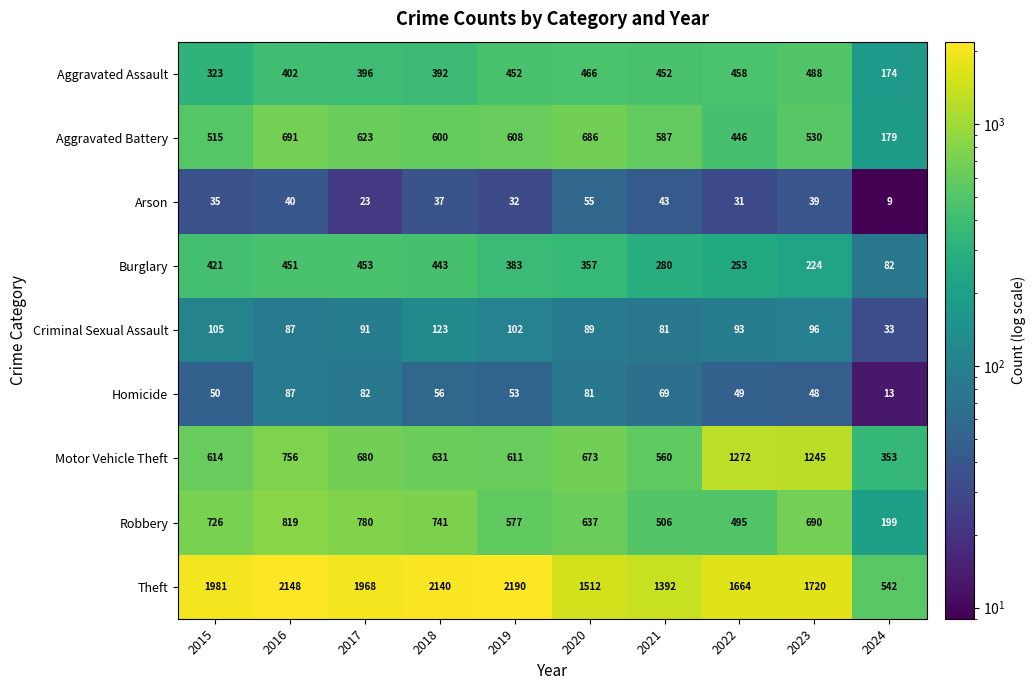

How many series are shown in this chart?

9